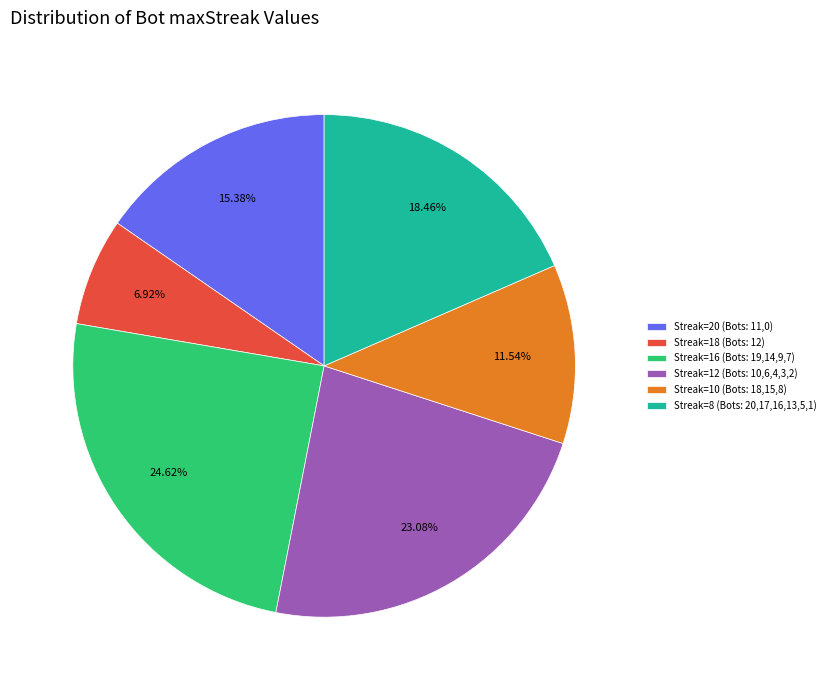

Does Streak=20 (Bots: 11,0) account for over 50% of the chart?

No